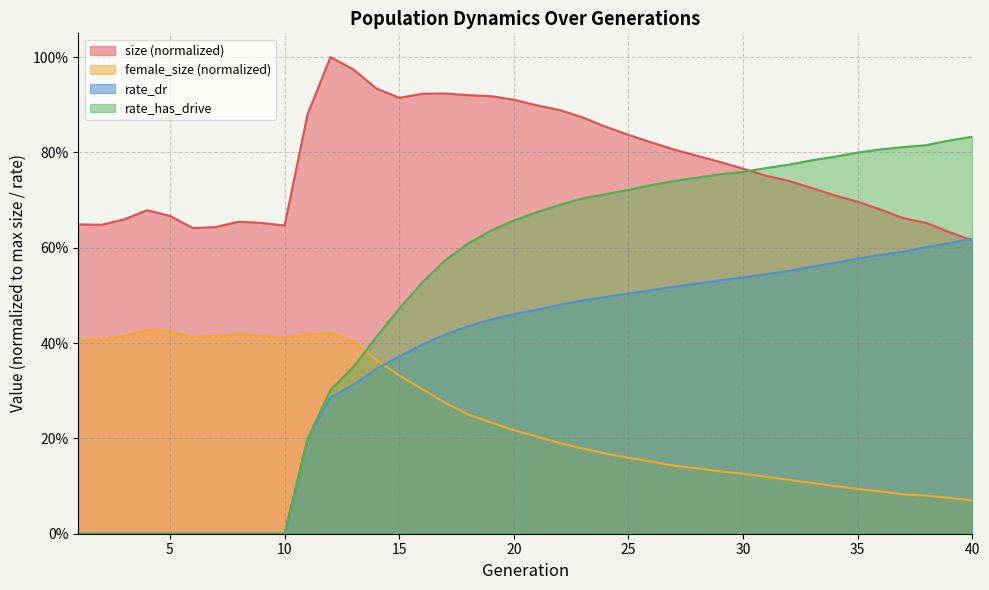

True or false: rate_has_drive has more than 2 interior local peaks.

False